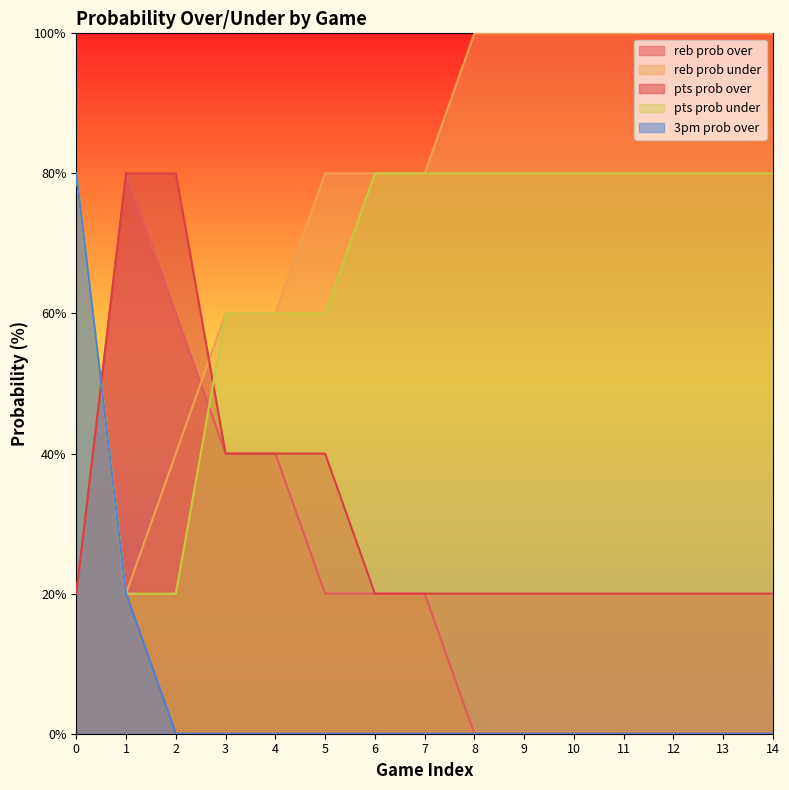

Between 6 and 4, which is larger?

4